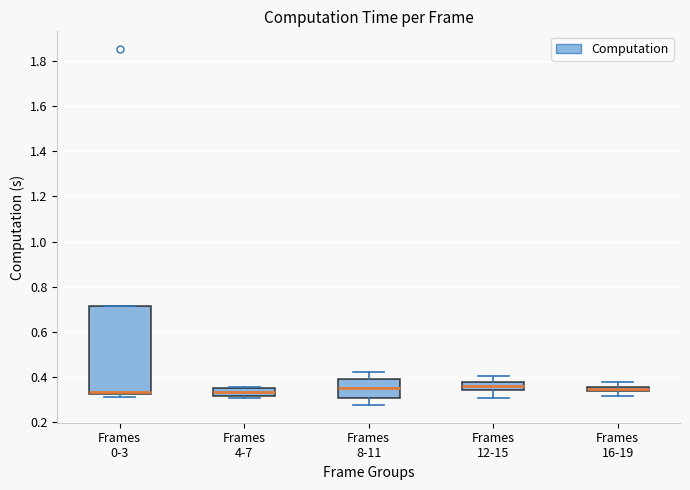

Comparing the boxes themselves (not the whiskers), which one is the tallest?

Frames 0-3